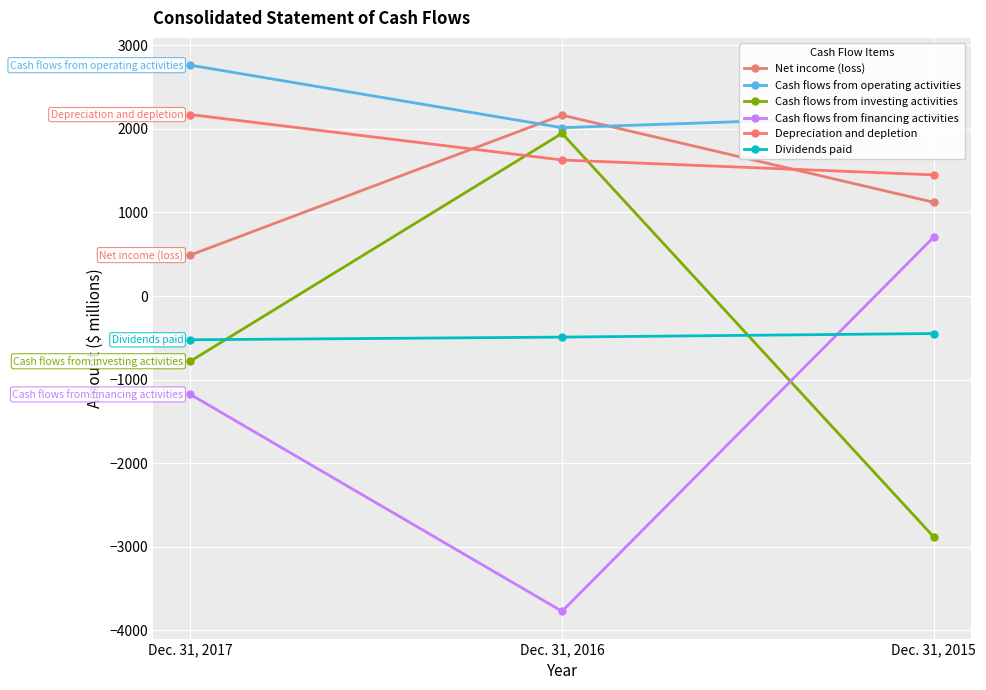

List the series in order of their peak value, lowest first.

Dividends paid, Cash flows from financing activities, Cash flows from investing activities, Net income (loss), Depreciation and depletion, Cash flows from operating activities